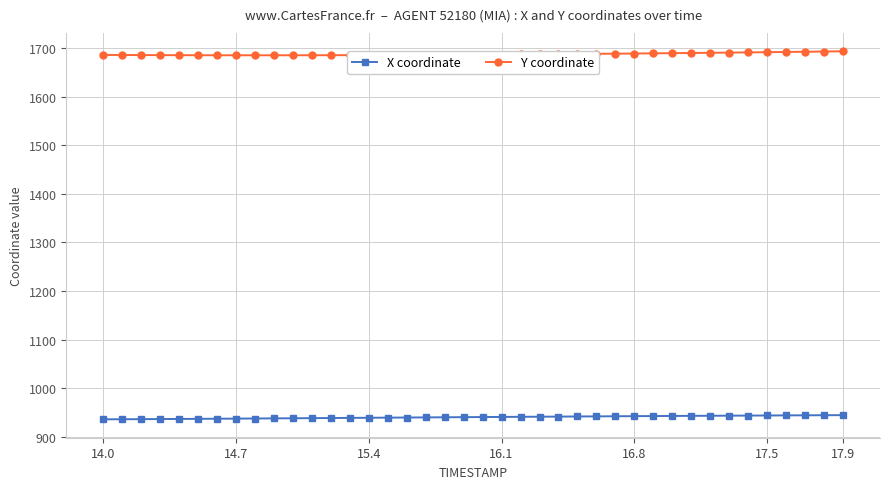

How many data points does each series have?

40